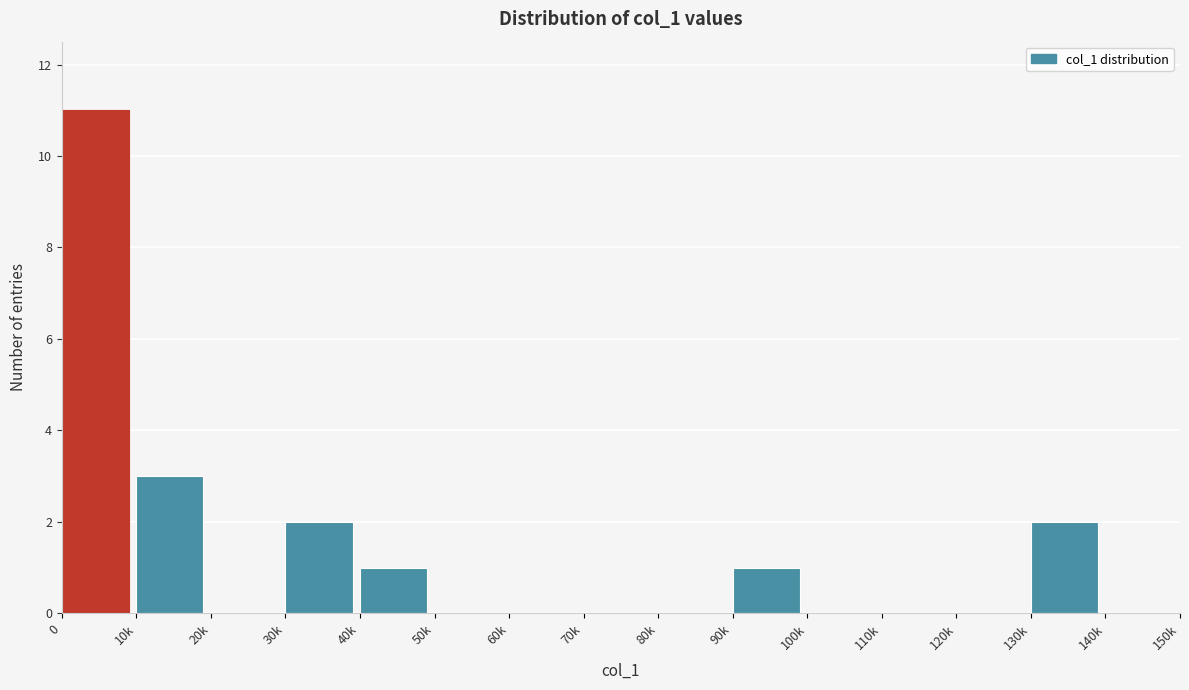

Reading right to left, extract all data points from this chart.

140k=0	130k=2	120k=0	110k=0	100k=0	90k=1	80k=0	70k=0	60k=0	50k=0	40k=1	30k=2	20k=0	10k=3	0=11